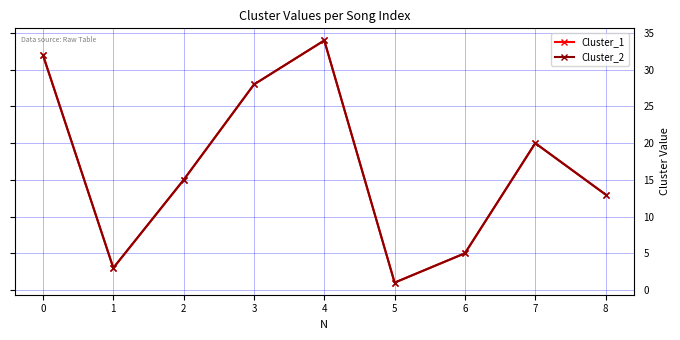

Which category has the highest value in the Cluster_2 series?

4